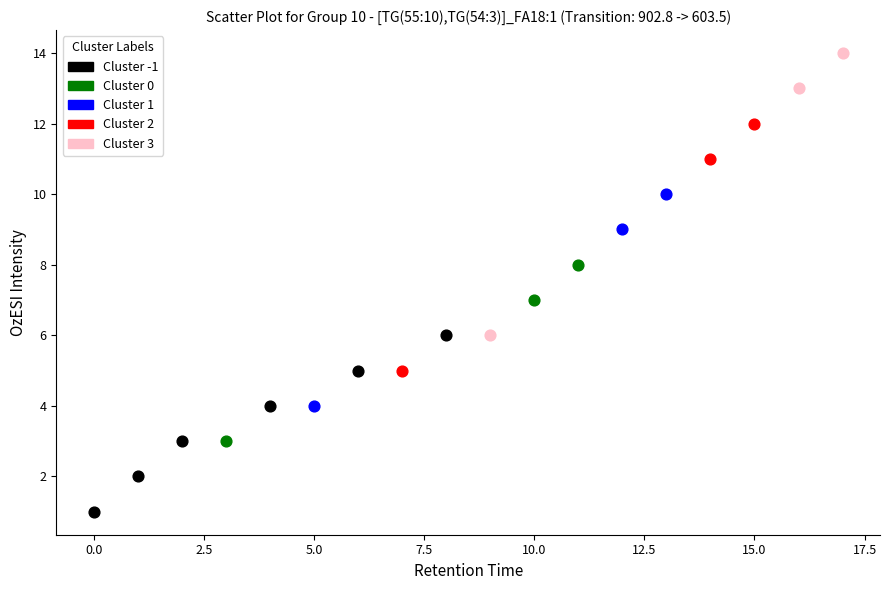

Which series contains the highest Y value?

Cluster 3